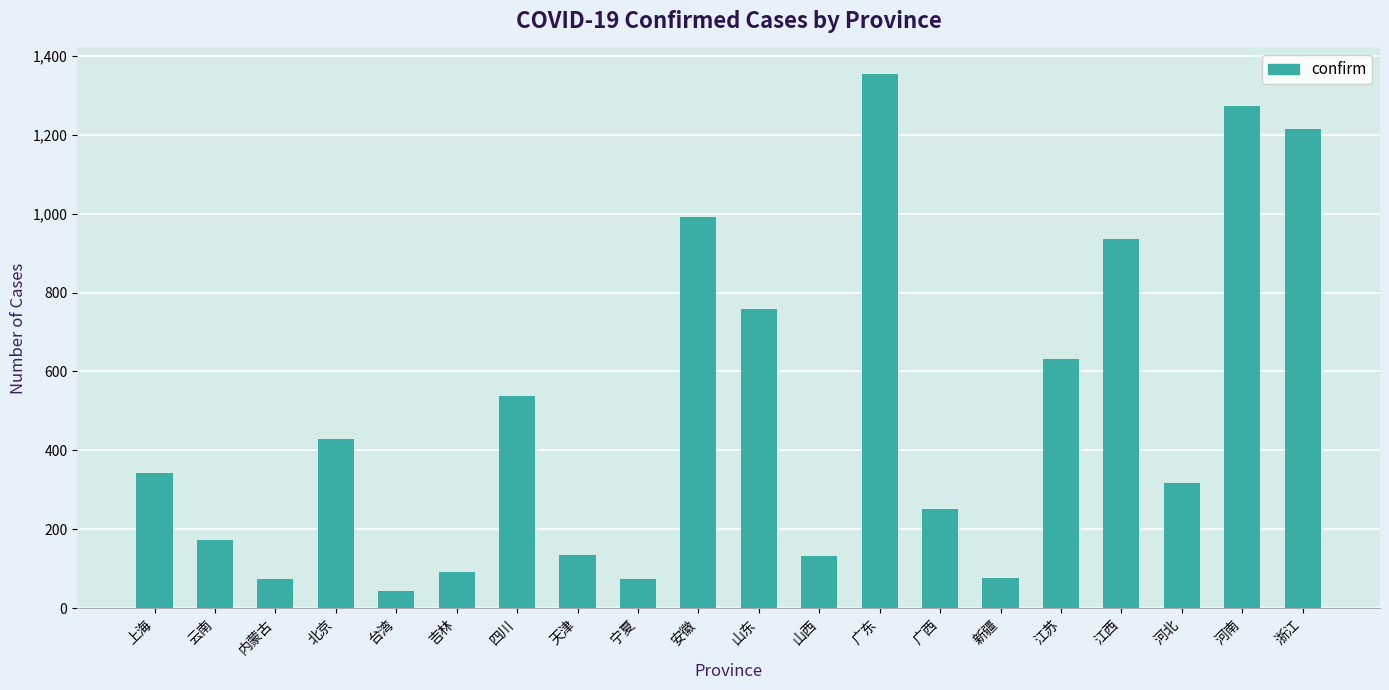

What is the average value?

492